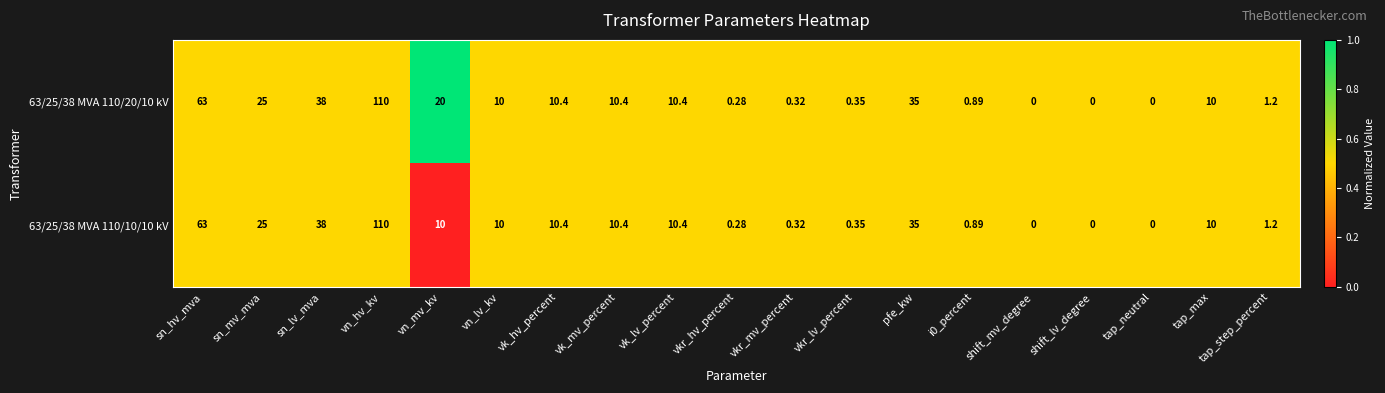

At which category is the sum across all series the highest?

vn_hv_kv